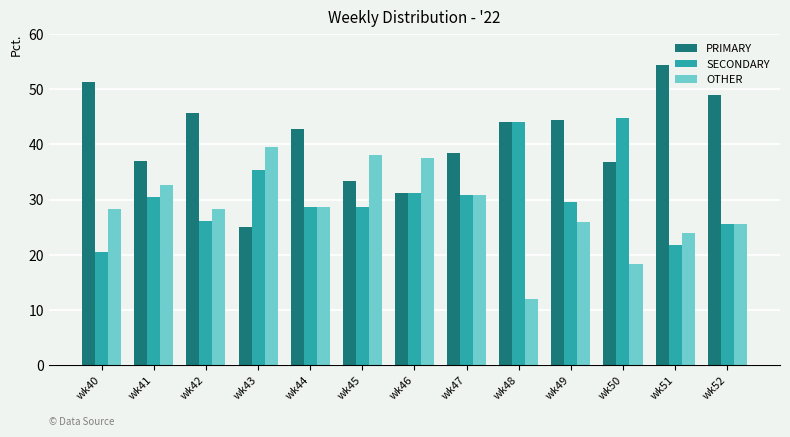

Which category has the lowest value in the PRIMARY series?

wk43